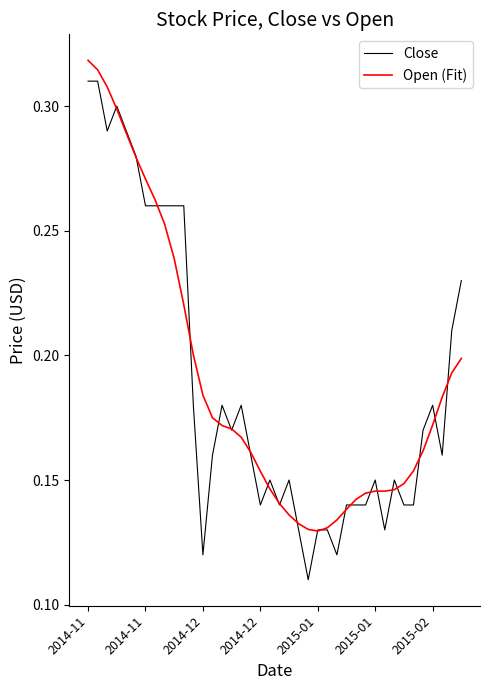

What is the sum of all Open (Fit) values?

7.6